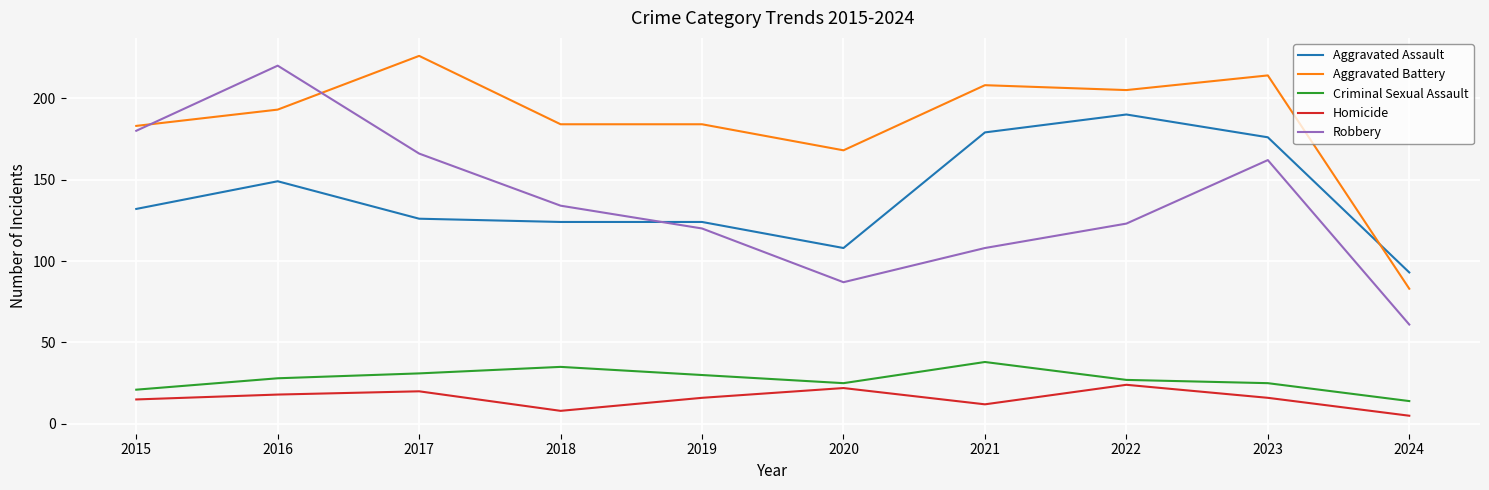

What are all the series names shown in the legend?

Aggravated Assault, Aggravated Battery, Criminal Sexual Assault, Homicide, Robbery